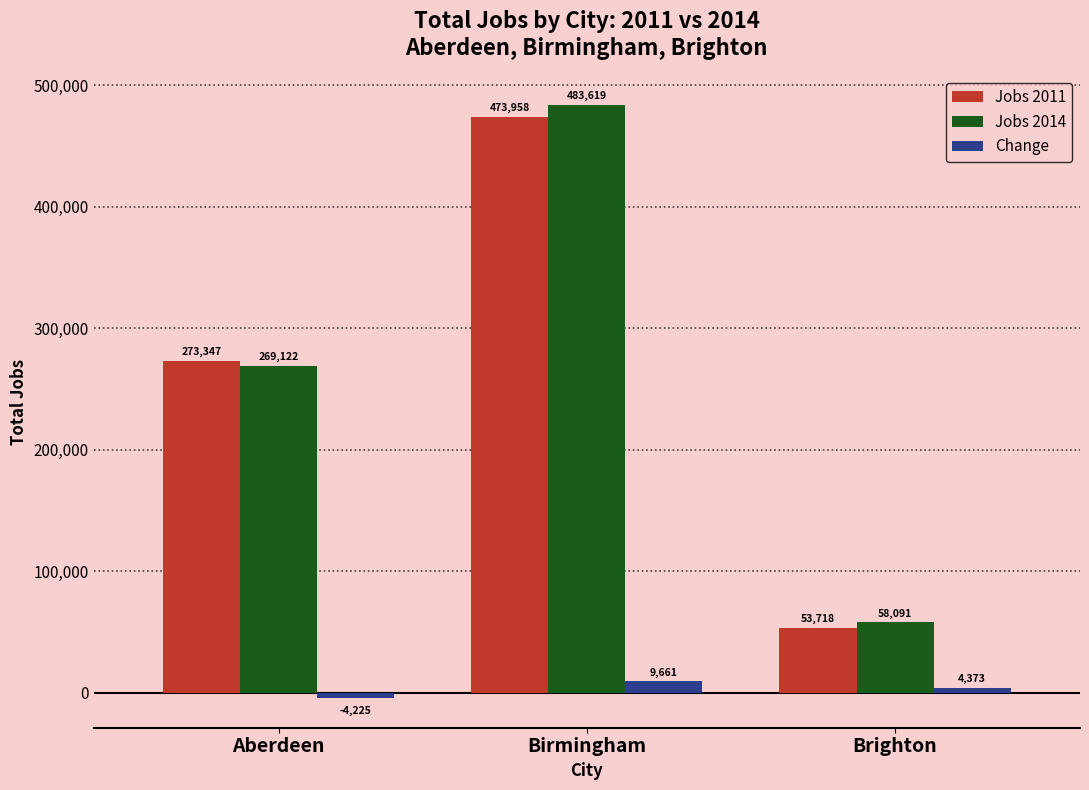

What is the spread (max minus min) of values at Brighton?

53718